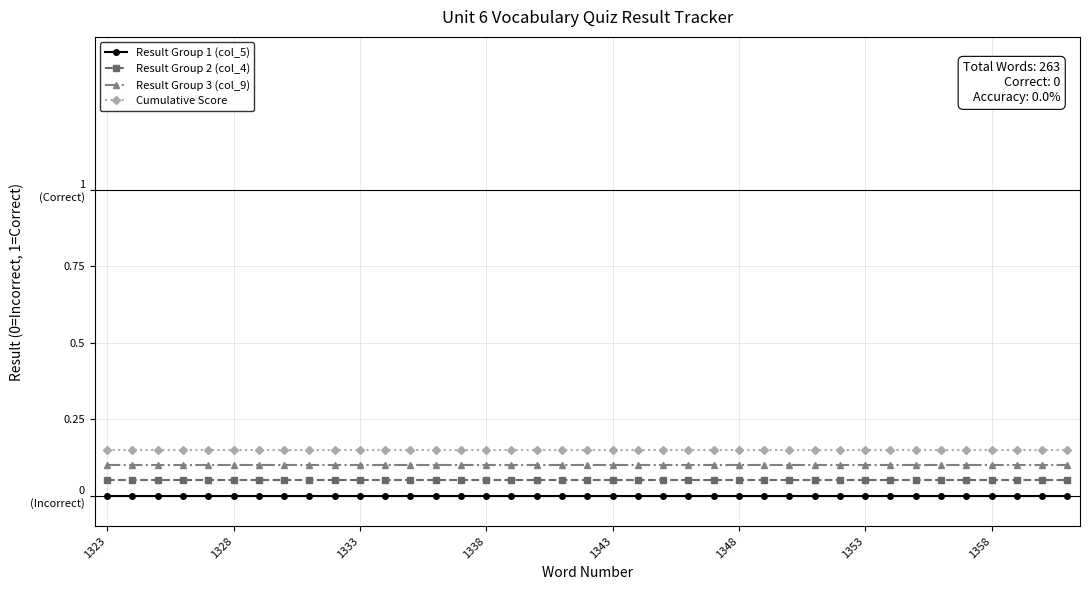

What are all the series names shown in the legend?

Result Group 1 (col_5), Result Group 2 (col_4), Result Group 3 (col_9), Cumulative Score